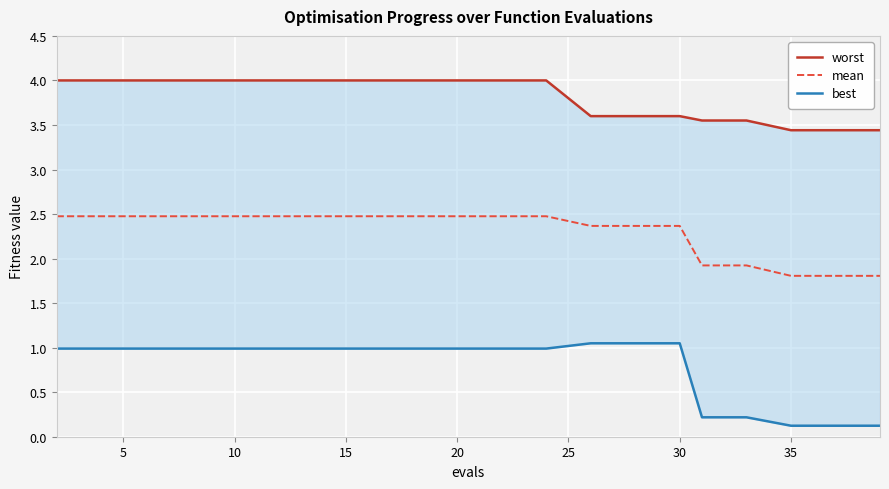

Reading left to right, list all the values displayed in this chart.

worst: 4.0	4.0	4.0	4.0	4.0	4.0	4.0	4.0	4.0	4.0	4.0	4.0	3.6	3.6	3.6	3.6	3.6	3.4	3.4	3.4
mean: 2.5	2.5	2.5	2.5	2.5	2.5	2.5	2.5	2.5	2.5	2.5	2.5	2.4	2.4	2.4	1.9	1.9	1.8	1.8	1.8
best: 1.0	1.0	1.0	1.0	1.0	1.0	1.0	1.0	1.0	1.0	1.0	1.0	1.0	1.0	1.0	0.2	0.2	0.1	0.1	0.1